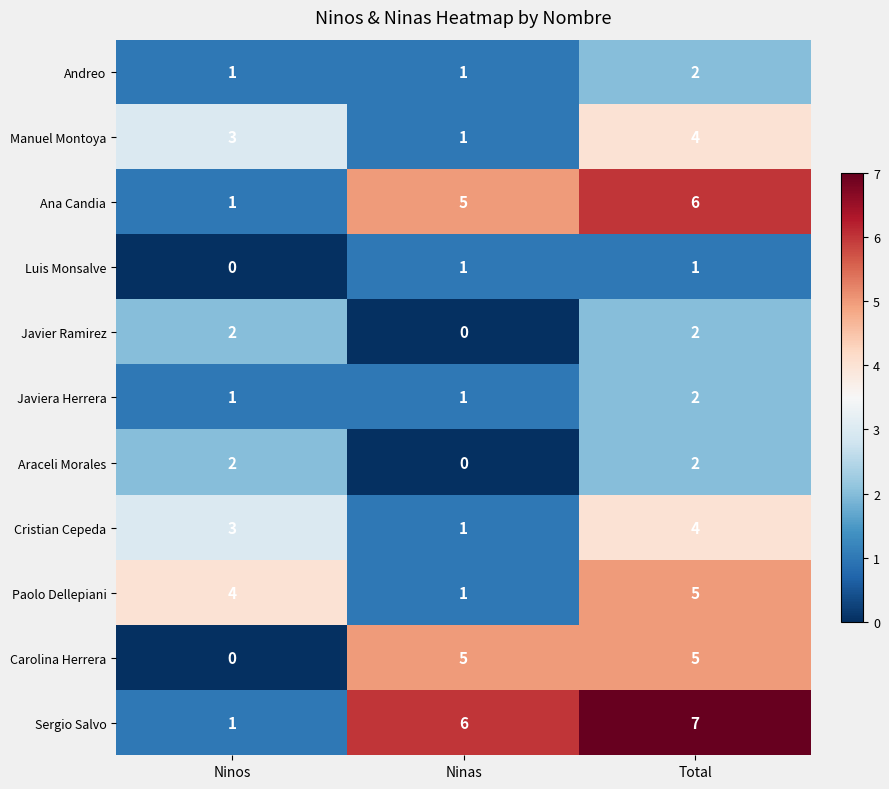

What is the maximum value for Paolo Dellepiani?

5